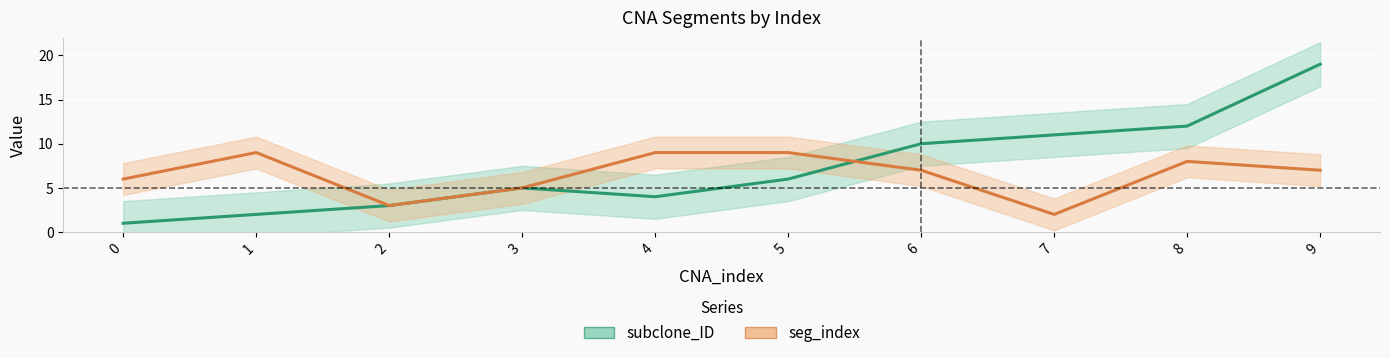

Reading left to right, extract all data points from this chart.

subclone_ID: 0=1	1=2	2=3	3=5	4=4	5=6	6=10	7=11	8=12	9=19
seg_index: 0=6	1=9	2=3	3=5	4=9	5=9	6=7	7=2	8=8	9=7